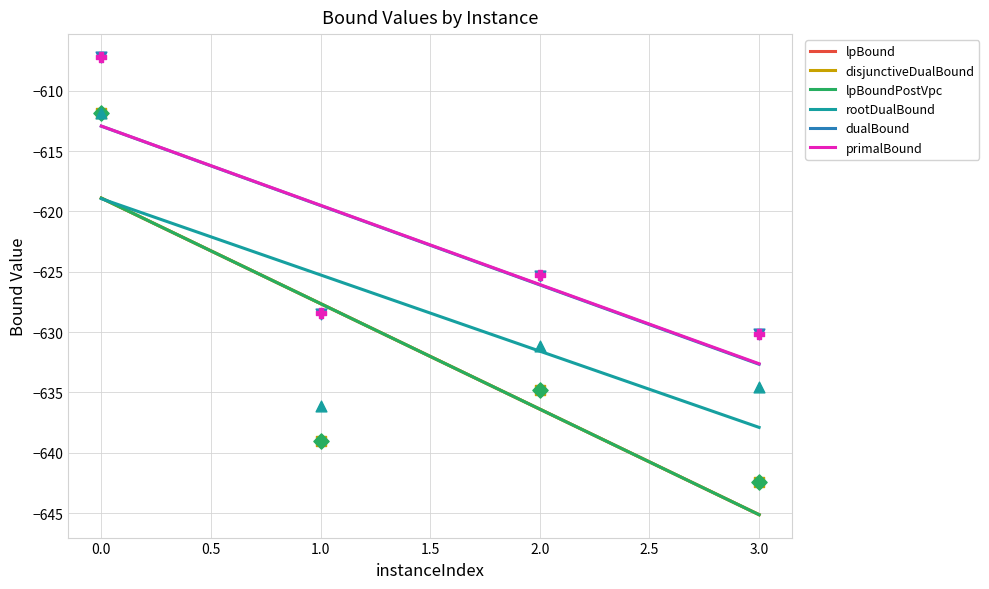

Which series contains the lowest Y value?

lpBound